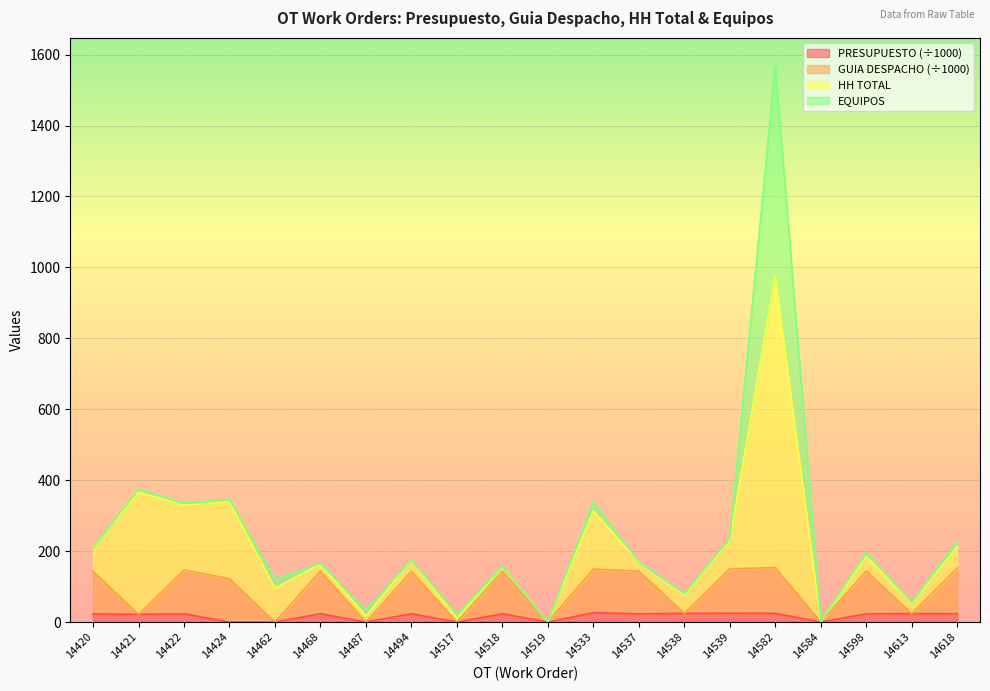

At which label does GUIA DESPACHO reach its minimum?

14462